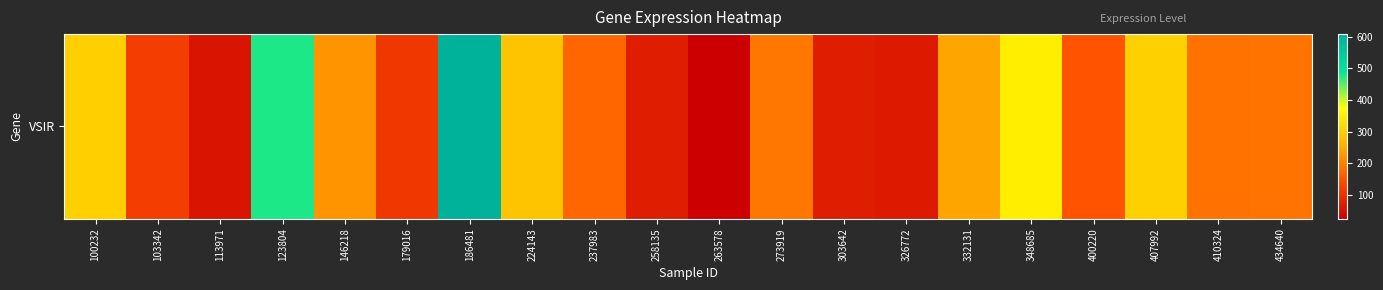

Rank the categories by value from lowest to highest.

263578, 113971, 326772, 303642, 258135, 179016, 103342, 400220, 237983, 410324, 434640, 273919, 146218, 332131, 224143, 100232, 407992, 348685, 123804, 186481